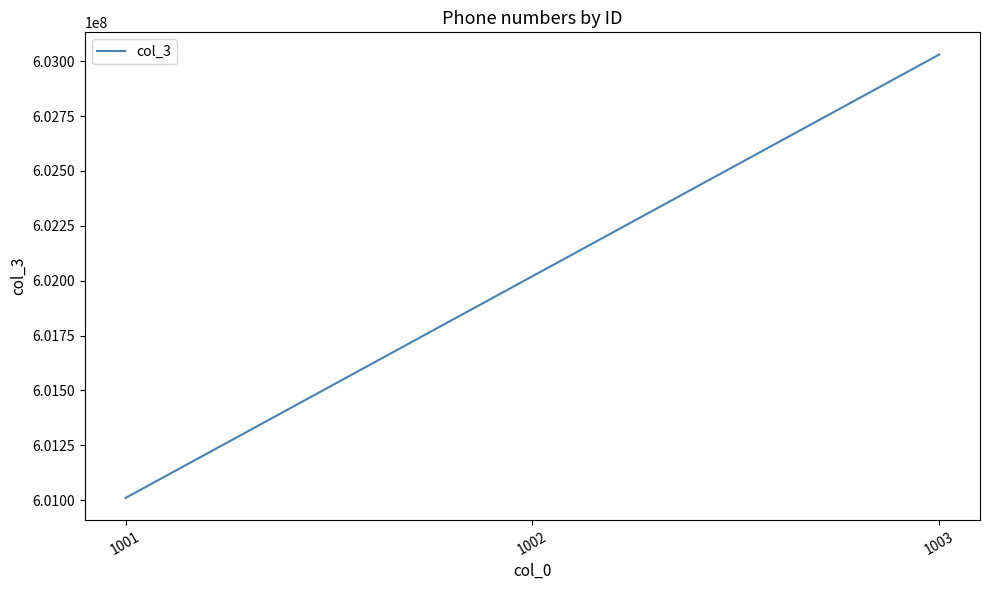

How many categories are shown in the chart?

3